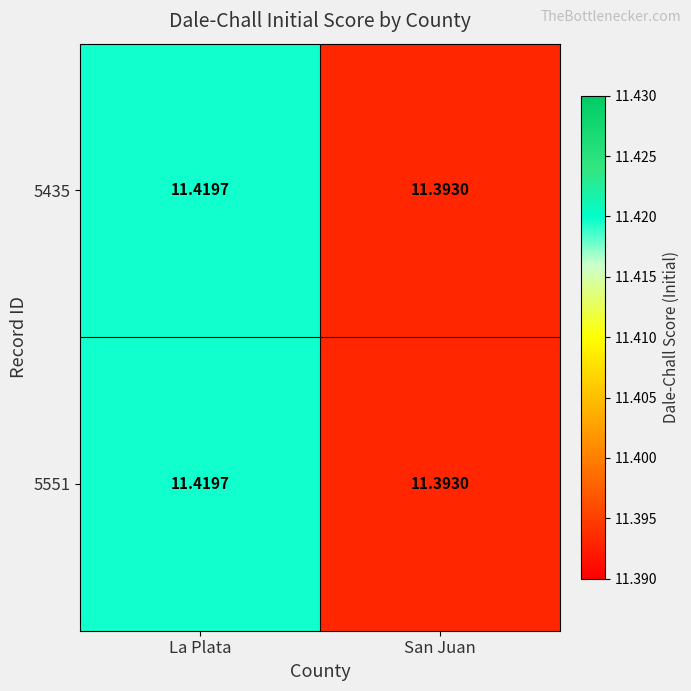

Which category has the lowest value in the 5435 series?

San Juan